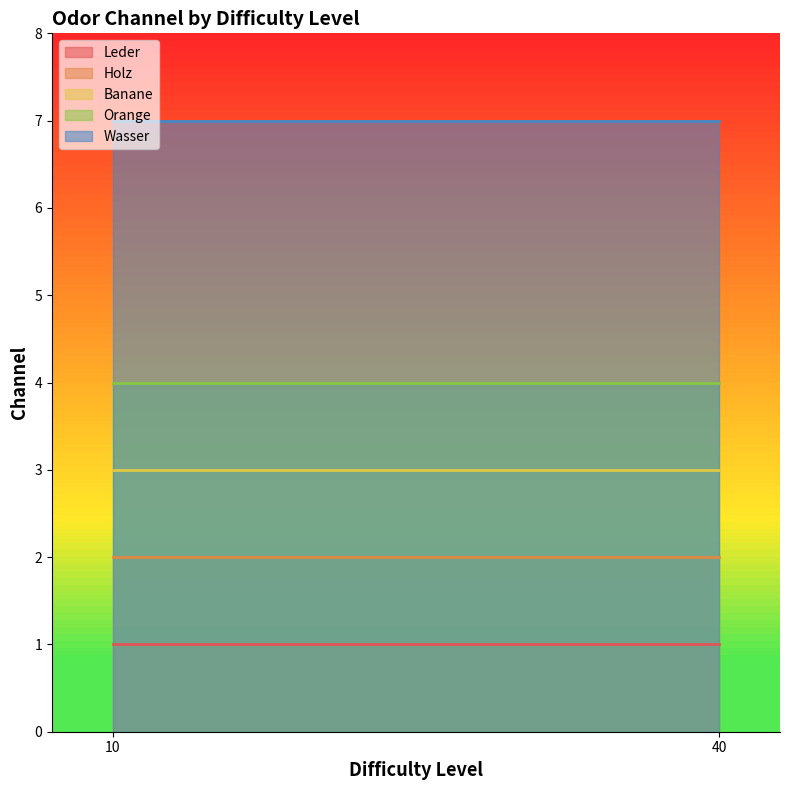

Where is Orange nearest to the value 4?

10